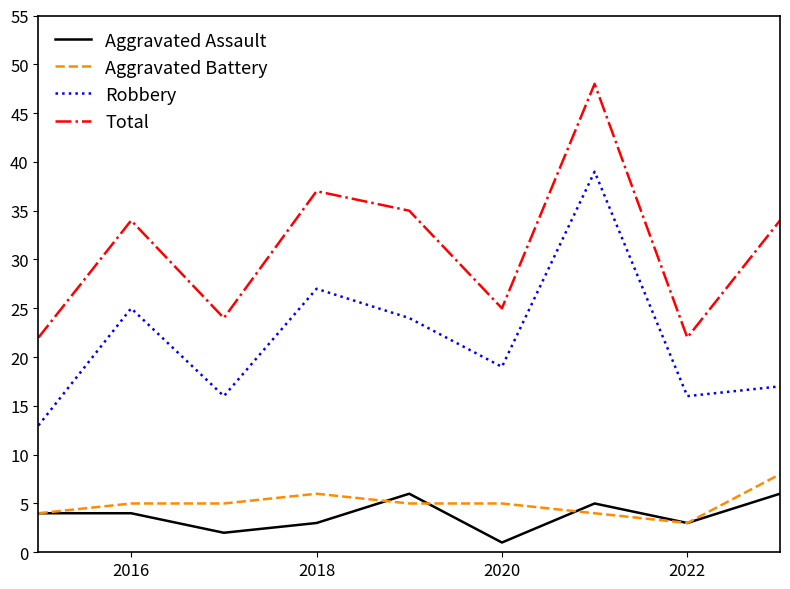

How many lines are shown in the chart?

4